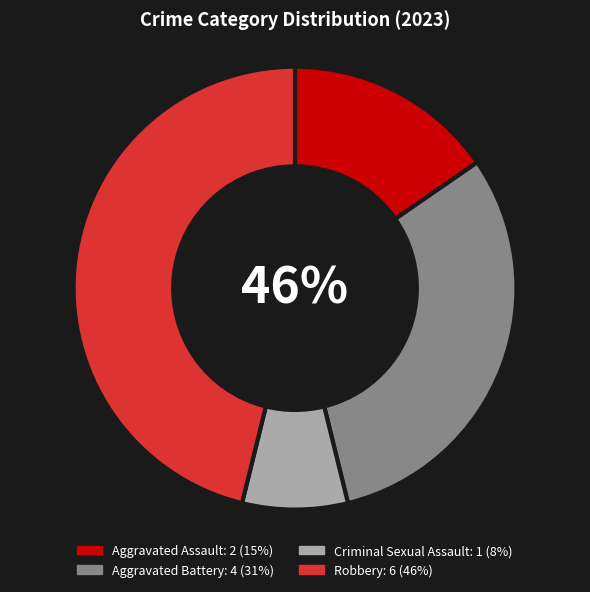

What is the smallest slice in the pie chart?

Criminal Sexual Assault